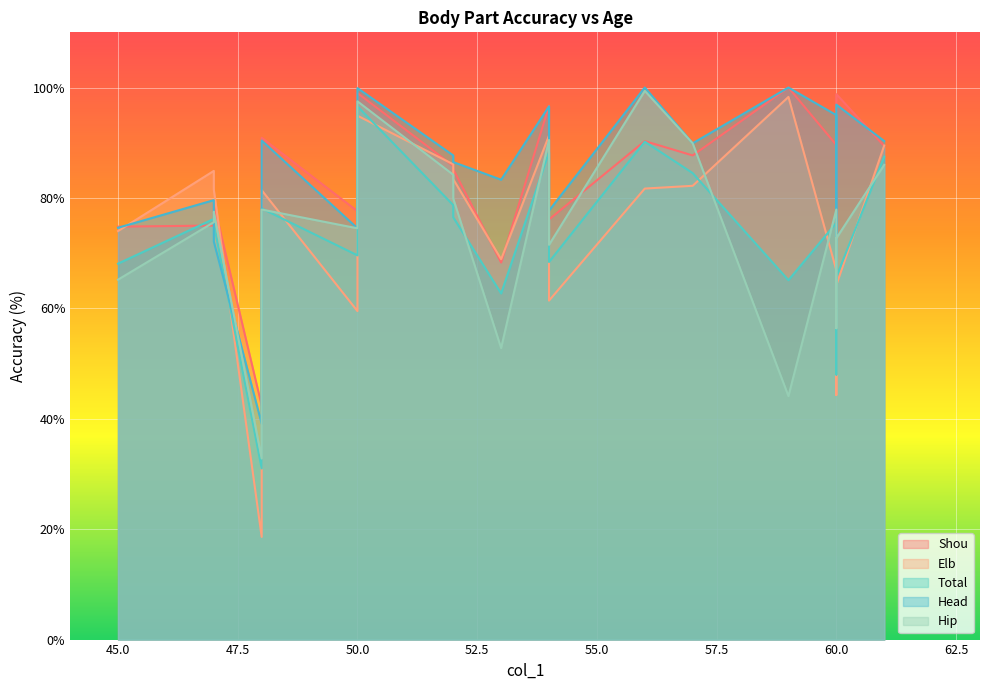

How many lines are shown in the chart?

5